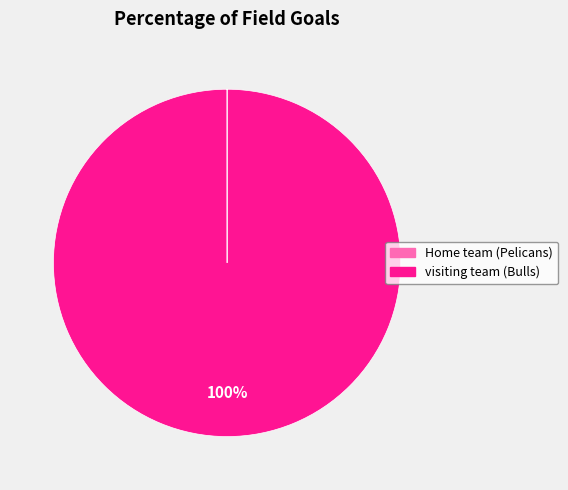

Is there a majority slice in this chart?

Yes